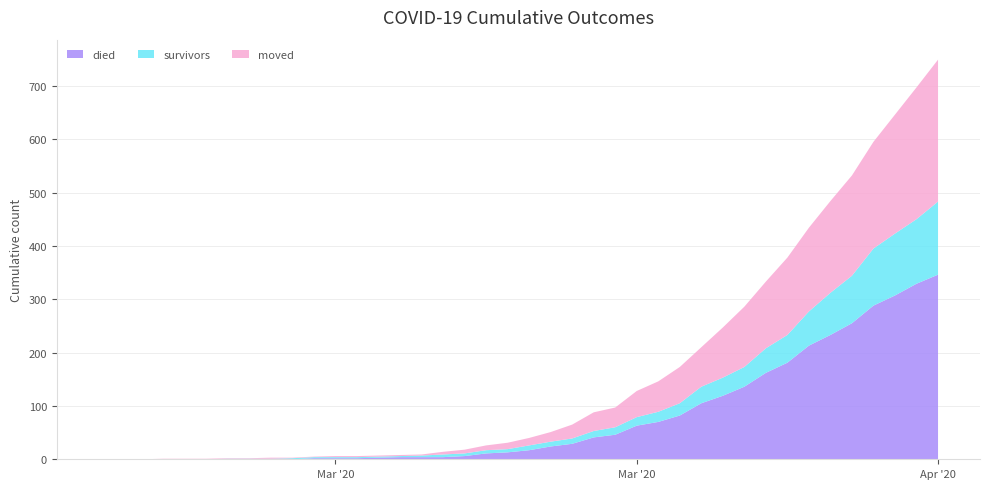

Reading left to right, extract all data points from this chart.

died: 0	0	0	0	0	0	0	0	0	0	2	2	2	3	4	4	4	6	11	13	17	24	29	41	46	63	70	82	105	119	136	162	181	213	233	255	288	307	329	346
survivors: 0	0	0	0	0	0	1	1	1	2	2	2	2	2	2	3	5	5	6	6	9	9	10	12	14	16	19	23	31	34	37	46	52	64	79	89	107	116	121	137
moved: 0	0	0	1	1	1	1	1	2	1	1	2	2	2	2	2	5	7	9	12	14	18	26	35	37	49	57	68	74	94	113	125	145	157	172	188	200	223	247	266